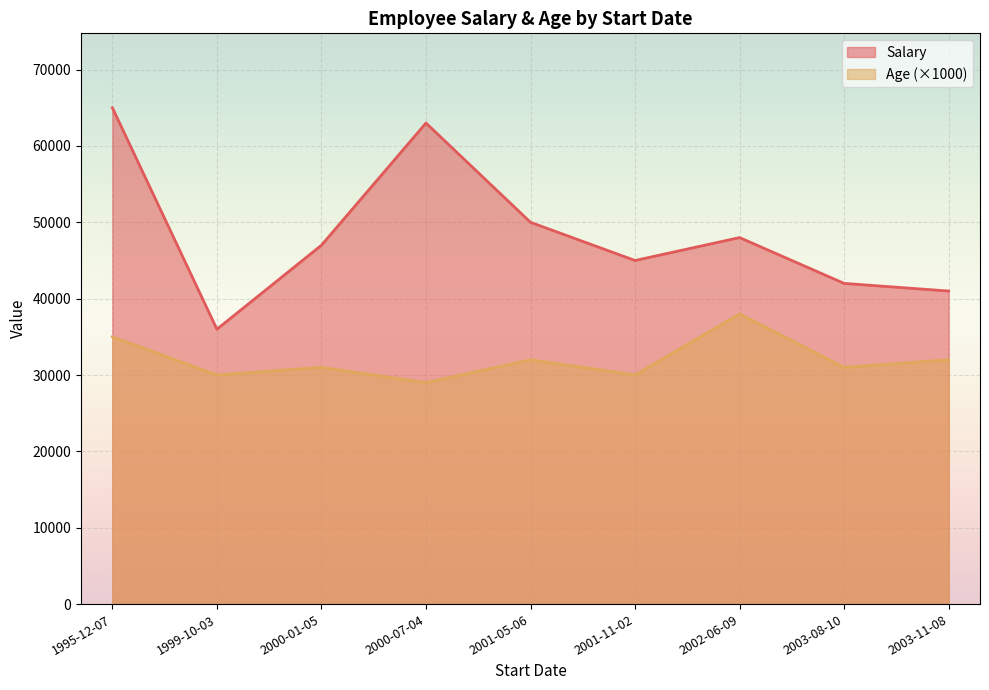

True or false: Salary and Age cross at least once.

False